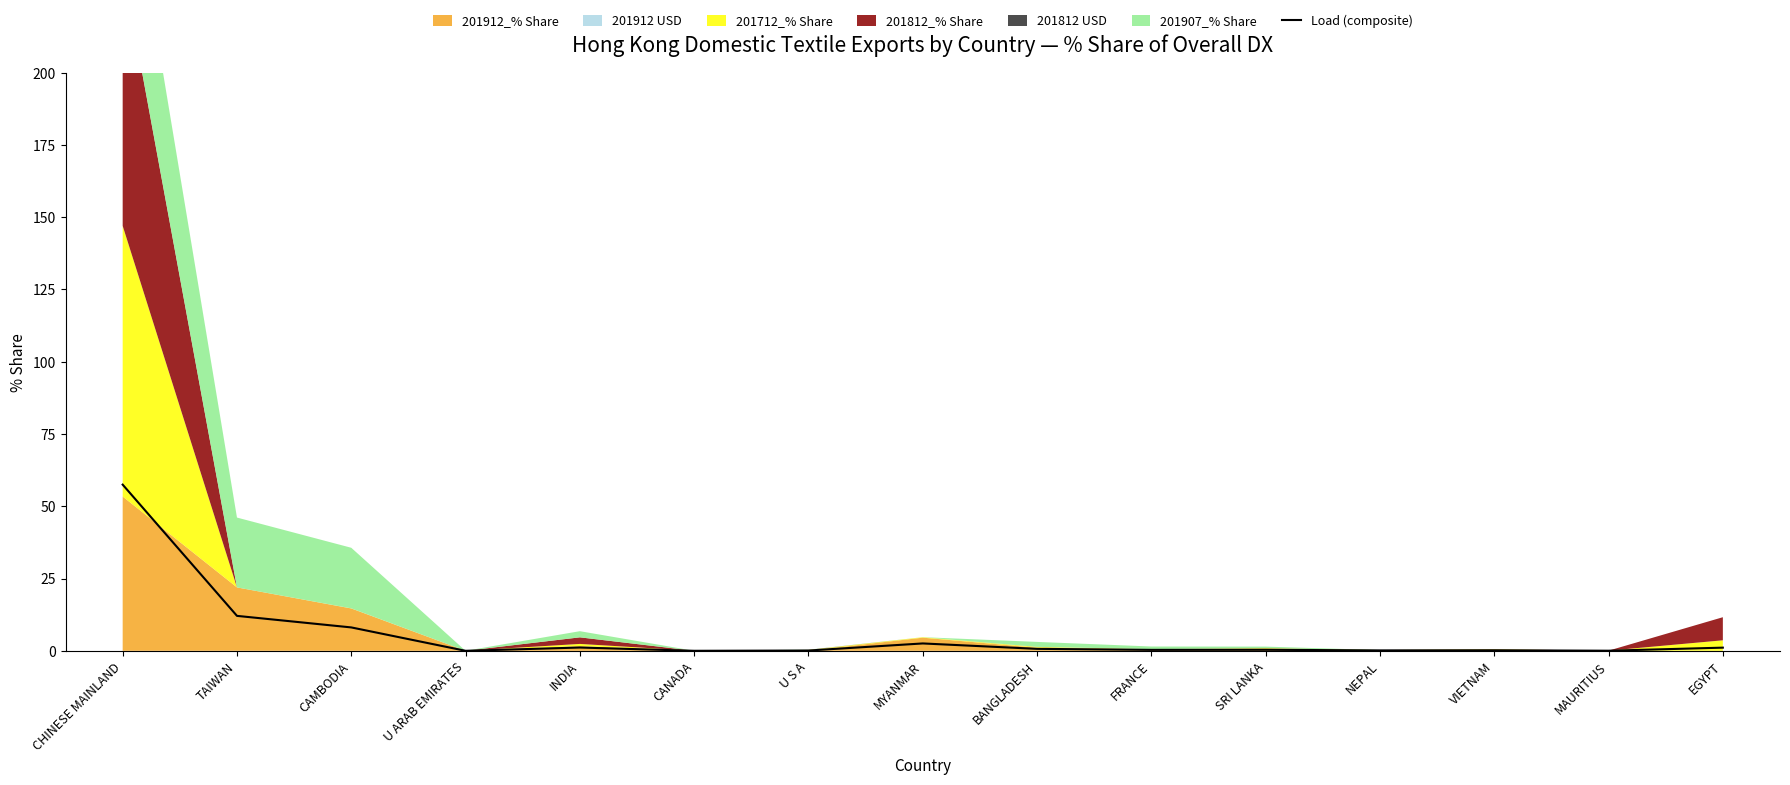

How many lines are shown in the chart?

1